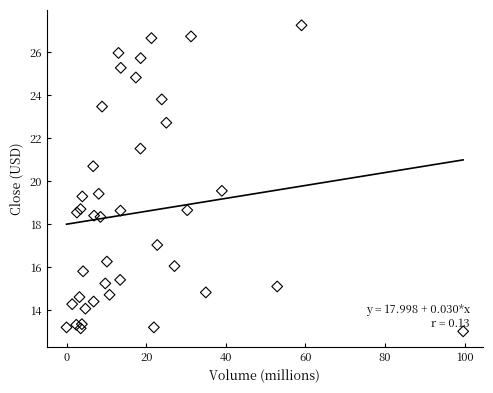

What is the range of Y values (max minus min)?

14.2